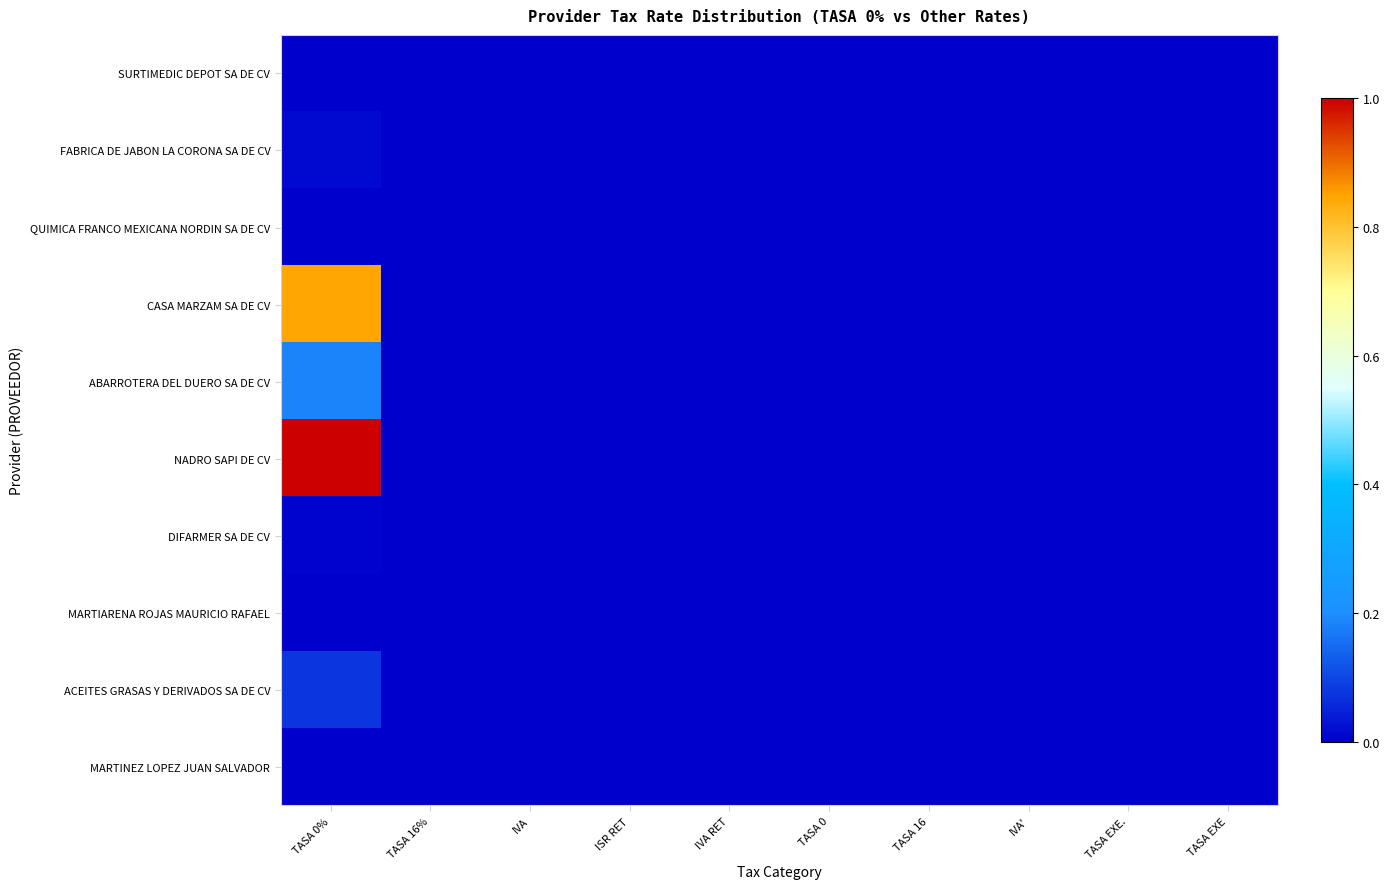

Rank the series at TASA EXE from highest to lowest value.

SURTIMEDIC DEPOT SA DE CV, FABRICA DE JABON LA CORONA SA DE CV, QUIMICA FRANCO MEXICANA NORDIN SA DE CV, CASA MARZAM SA DE CV, ABARROTERA DEL DUERO SA DE CV, NADRO SAPI DE CV, DIFARMER SA DE CV, MARTIARENA ROJAS MAURICIO RAFAEL, ACEITES GRASAS Y DERIVADOS SA DE CV, MARTINEZ LOPEZ JUAN SALVADOR